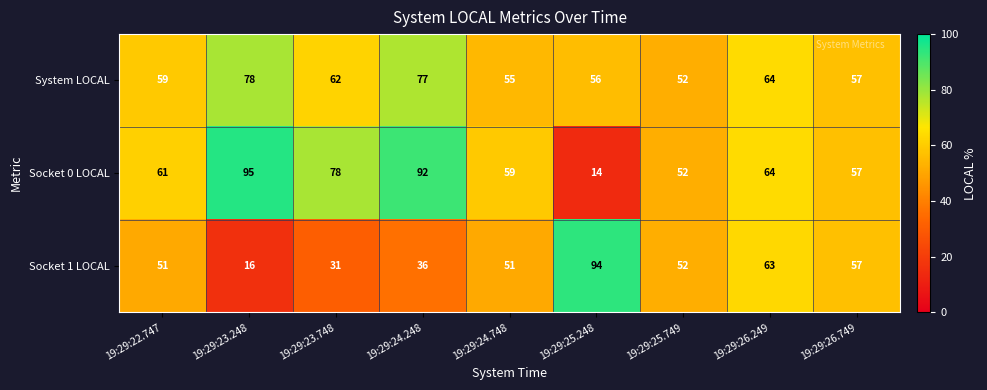

Which label corresponds to the smallest value in the chart?

19:29:25.248